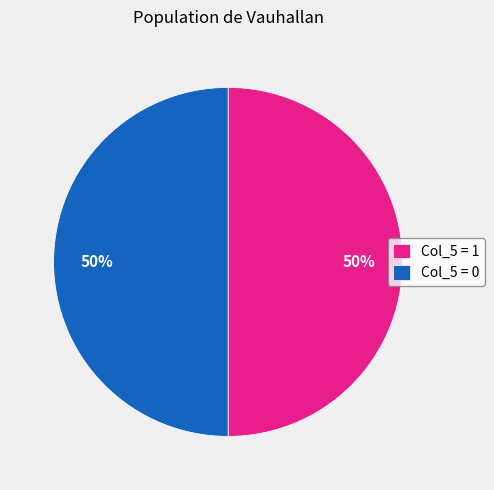

Is it true that Col_5 = 1 is 50% of the pie?

True